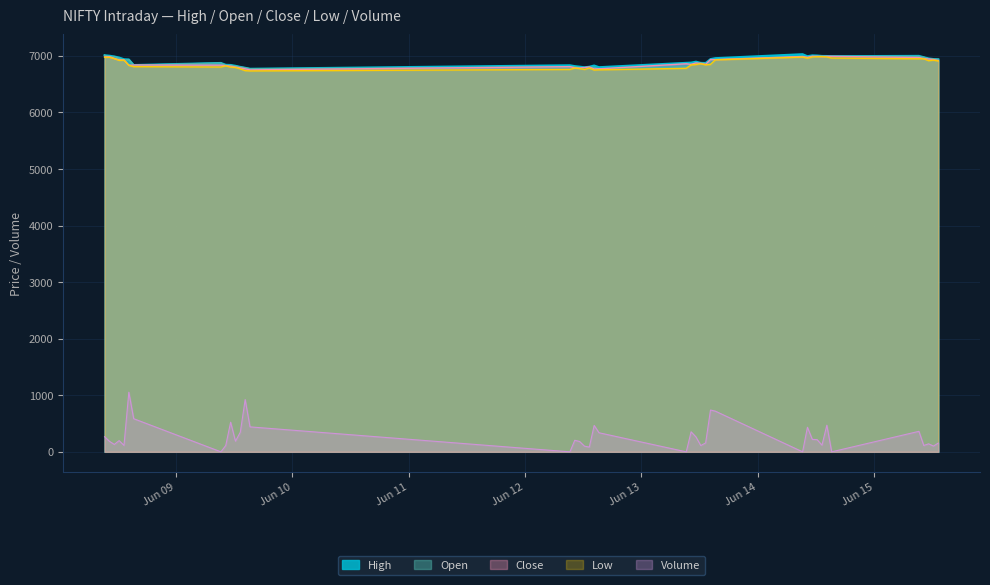

Which category has the highest value across all series?

2023-06-14 09:15